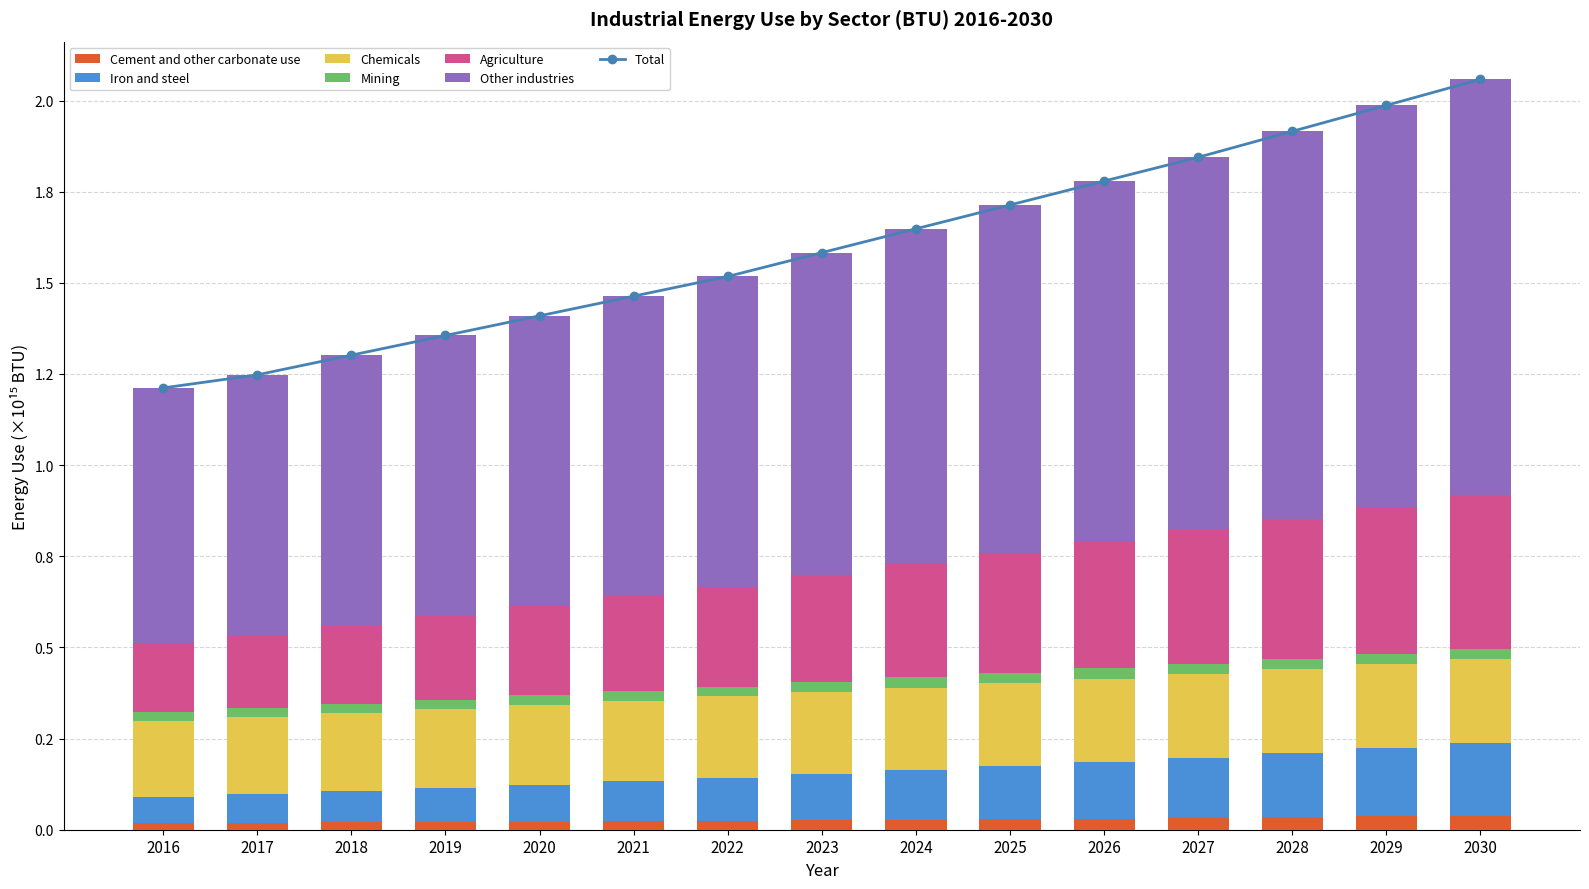

What is the greatest value displayed?

1.1